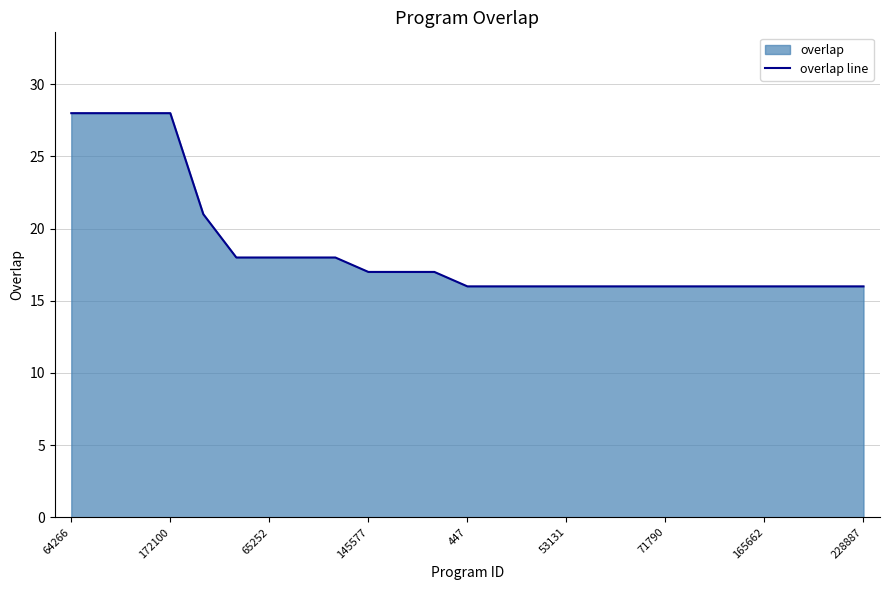

What is the maximum value shown in the chart?

28